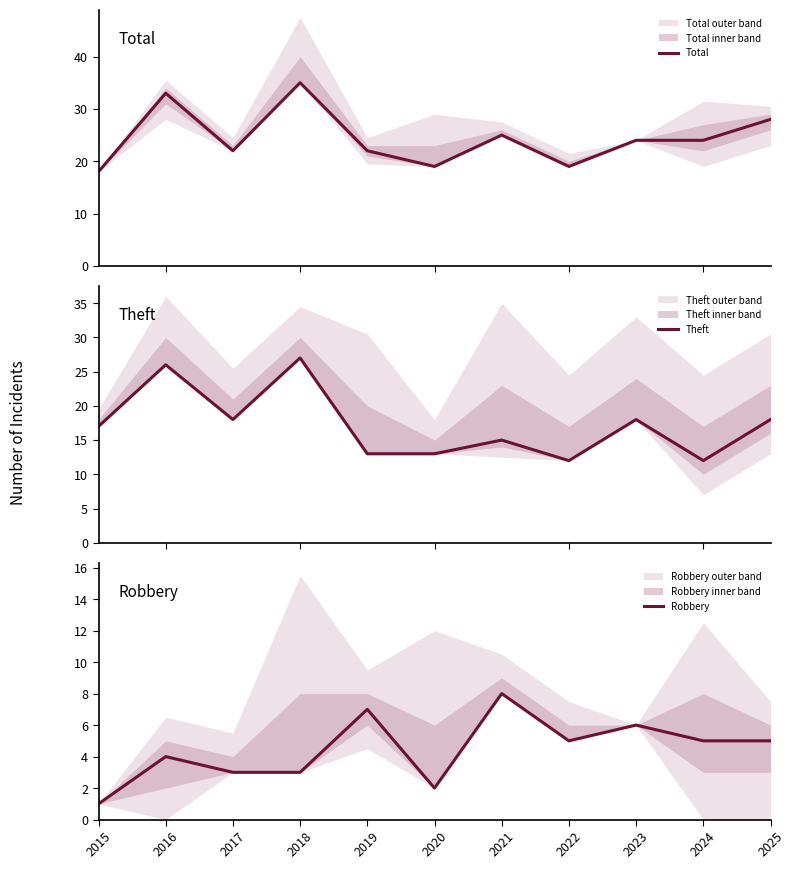

What is the difference between the maximum and second lowest values in the Theft series?

15